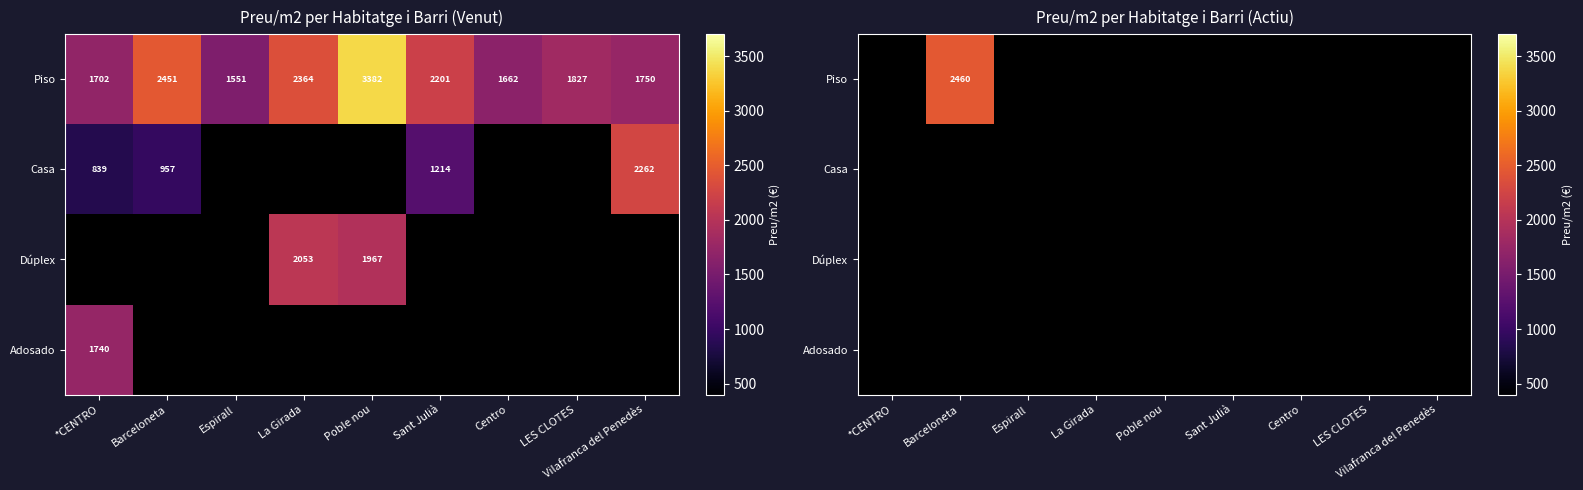

How many data points does each series have?

9